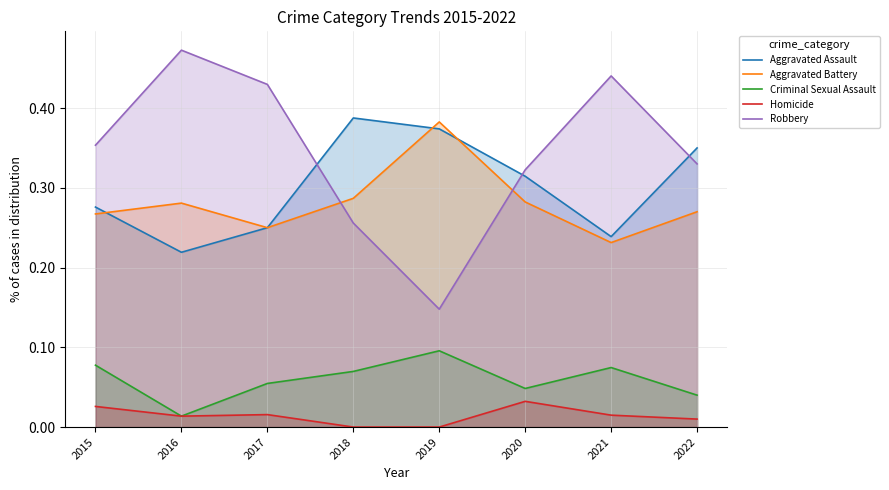

True or false: Criminal Sexual Assault and Aggravated Assault cross at least once.

False